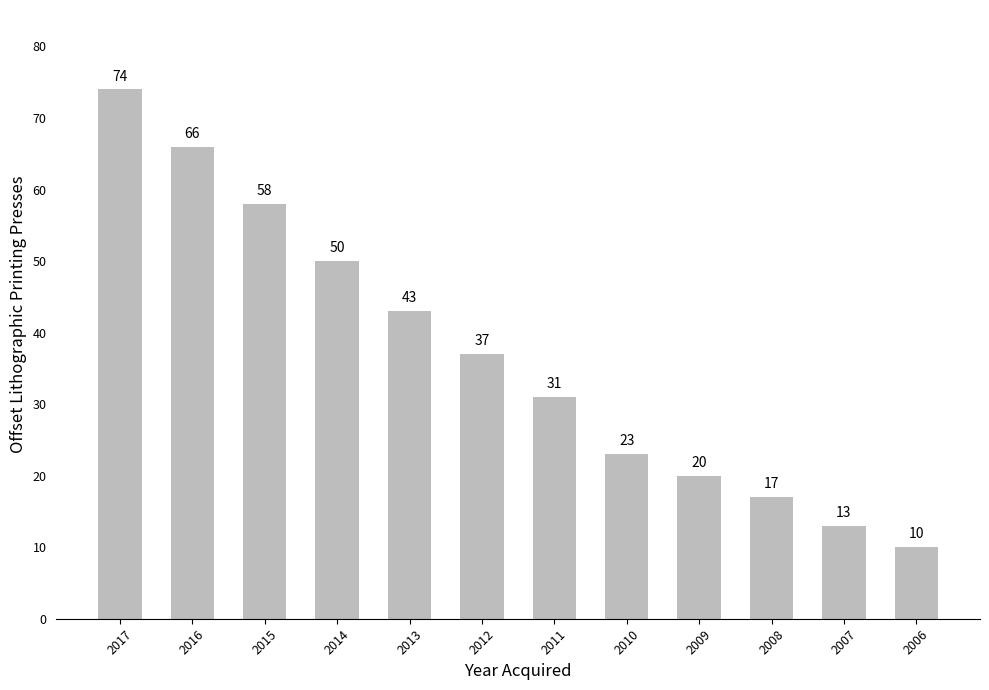

What is the smallest value displayed?

10